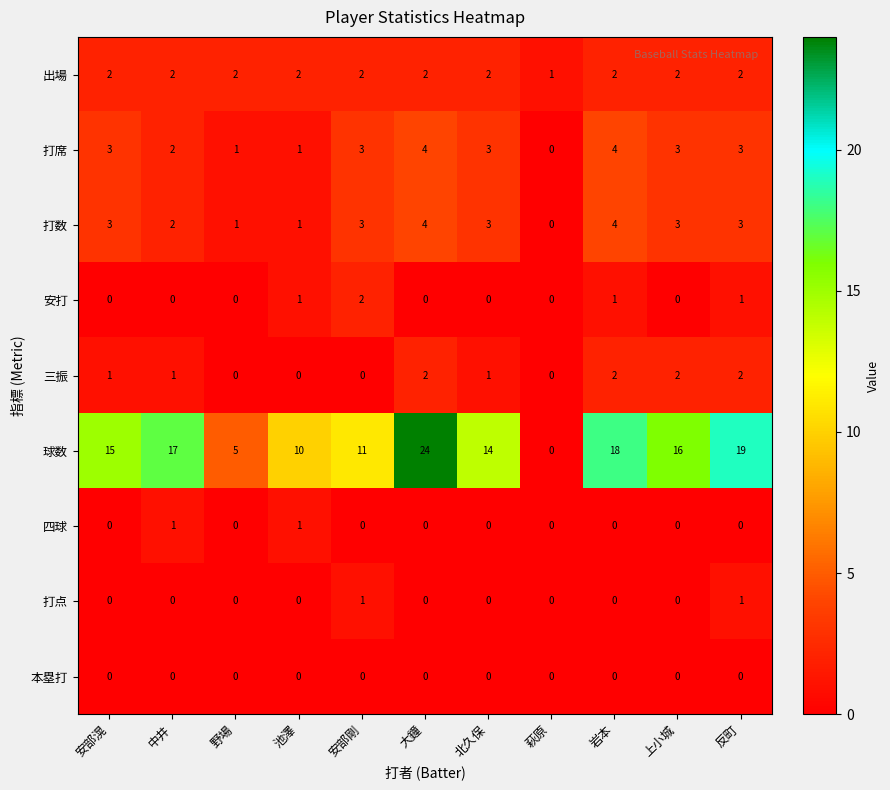

What is the difference between the highest and lowest values at 安部剛?

11